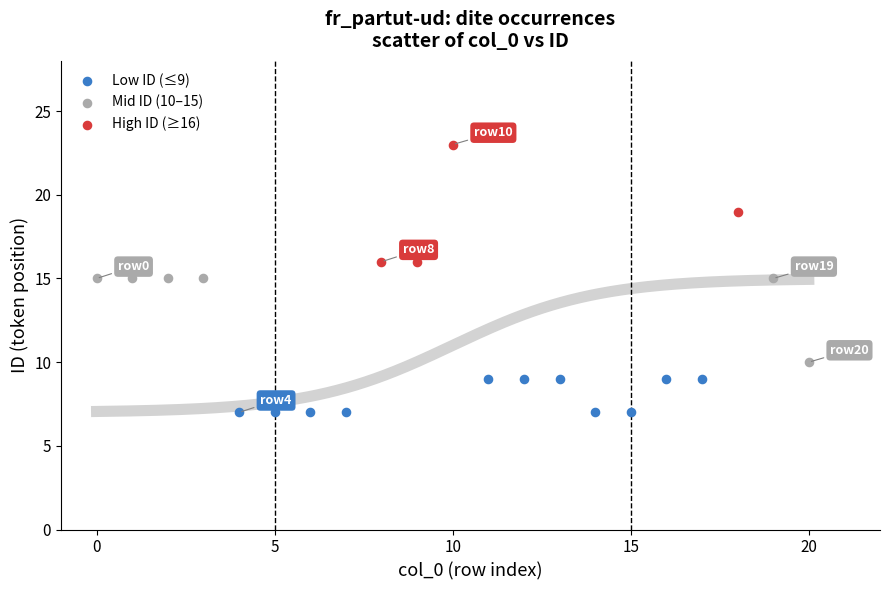

Which series reaches the minimum Y coordinate?

Low ID (≤9)